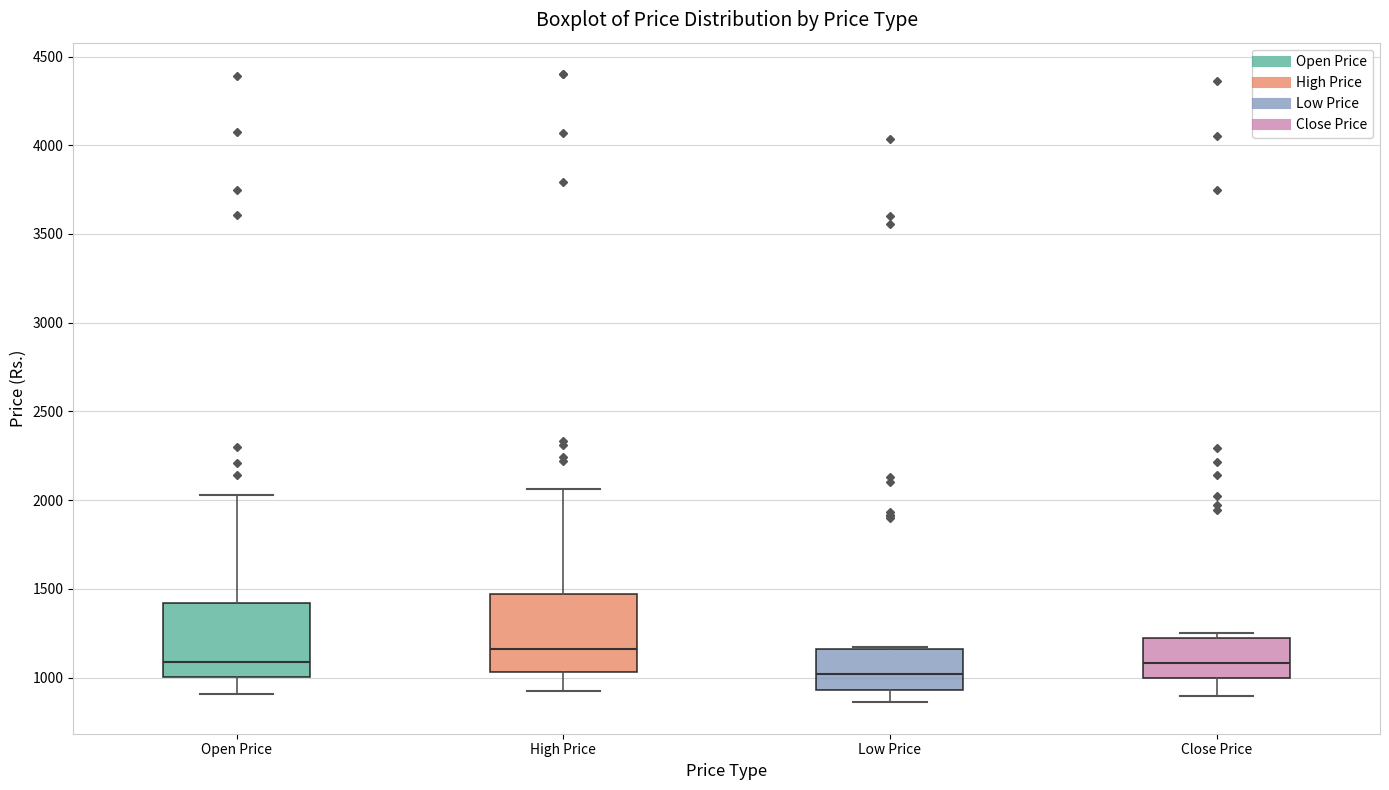

Reading left to right, transcribe this box plot: for each box, give where its median line is, the range the box spans, and where its two whiskers end, as read against the y-axis. The values are not printed on the chart, so give them approximately, as read against the axis.

Open Price: median 1100, box 1000 to 1400, whiskers 900 to 2050
High Price: median 1150, box 1050 to 1450, whiskers 950 to 2050
Low Price: median 1000, box 950 to 1150, whiskers 850 to 1150
Close Price: median 1100, box 1000 to 1250, whiskers 900 to 1250 (just above the box's upper edge)